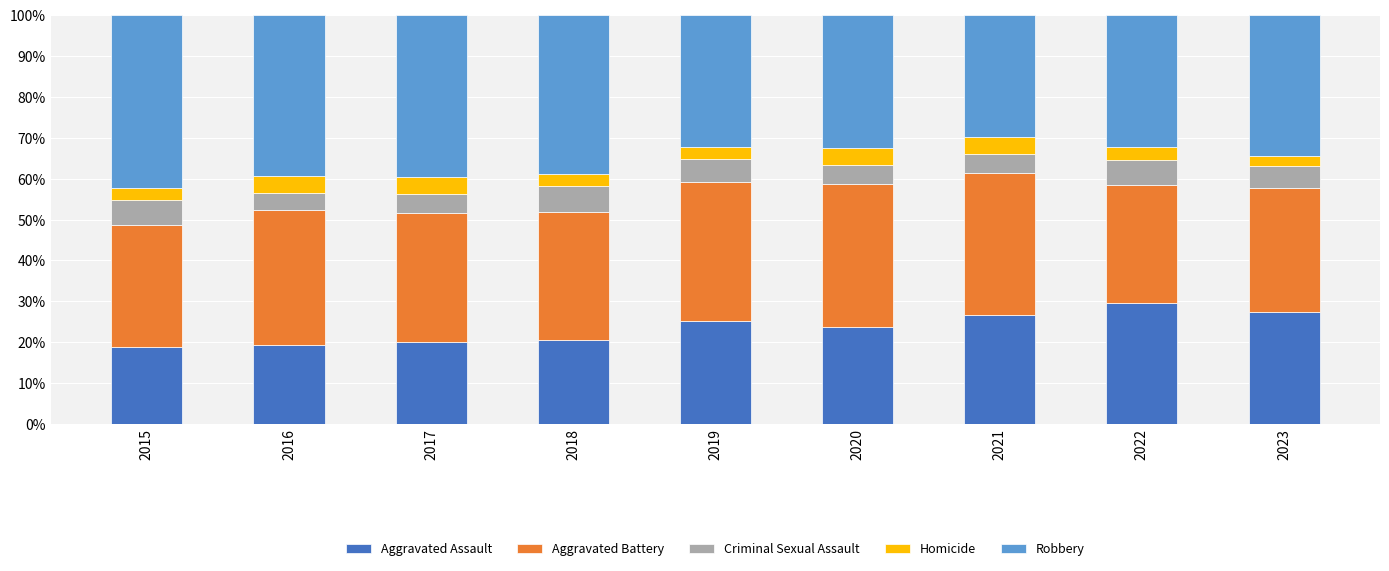

What is the total value across all series at 2022?

100.0